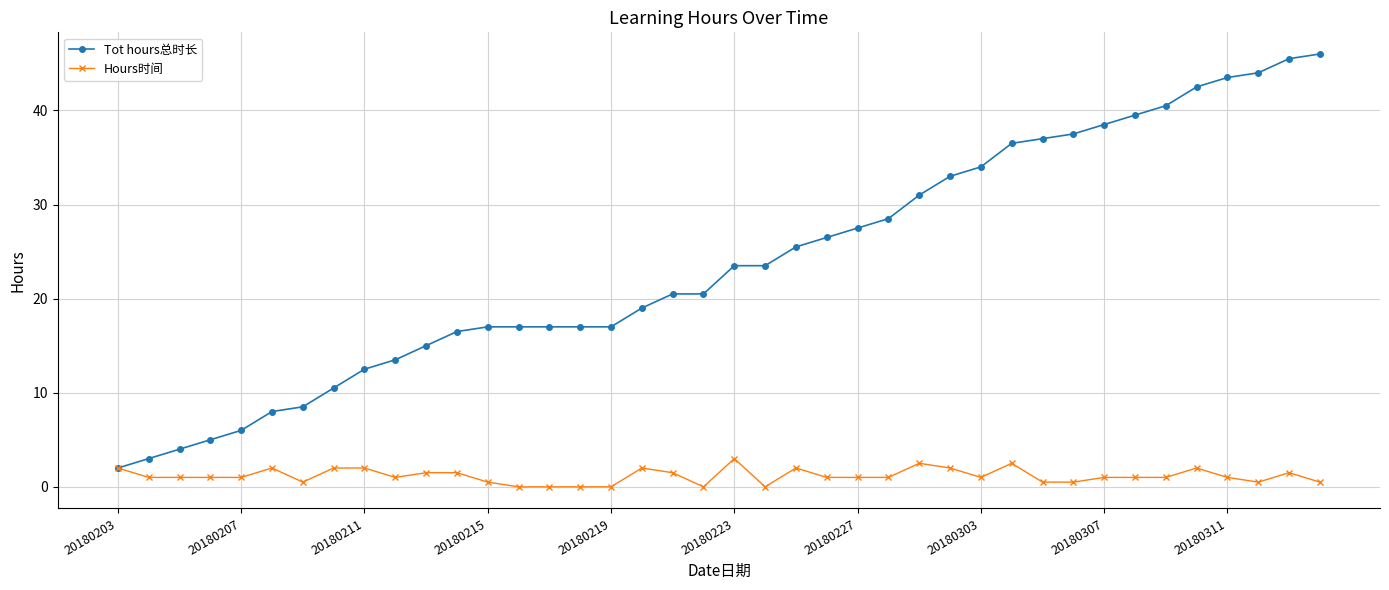

What is the value of the Tot hours总时长 point at the 34th from the left?

39.5